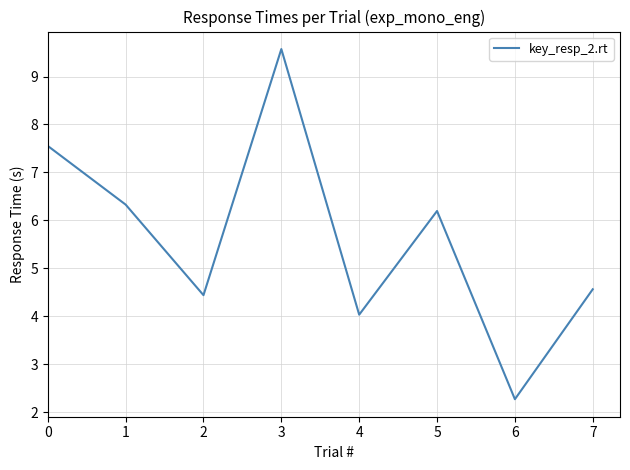

Does the chart display data point markers on the line(s)?

No